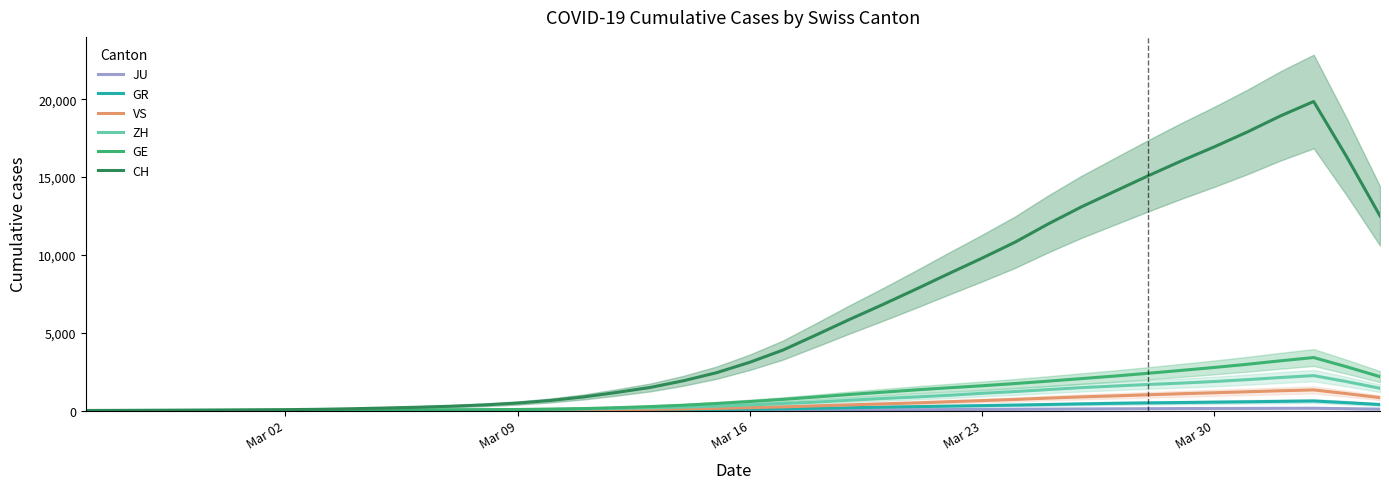

What is the value of the ZH point at the 5th from the left?

5.4